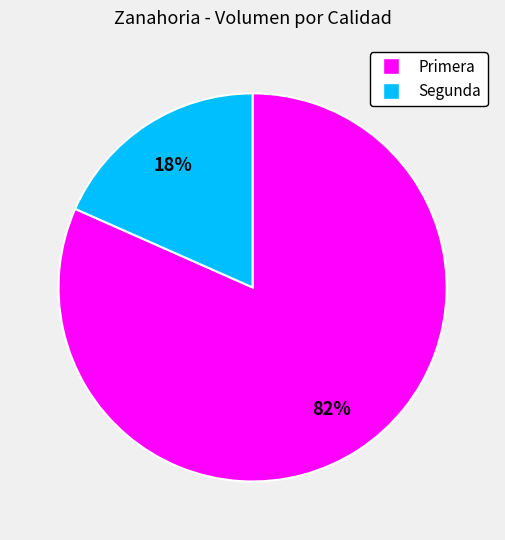

Which category has the biggest portion of the pie?

Primera